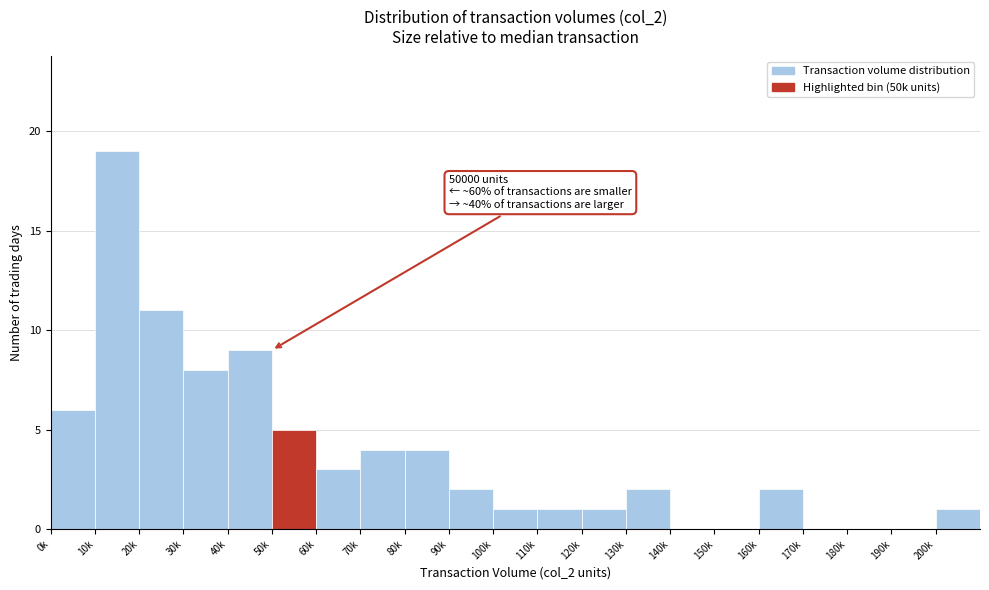

Reading right to left, transcribe all the data shown in this chart.

200k=1	190k=0	180k=0	170k=0	160k=2	150k=0	140k=0	130k=2	120k=1	110k=1	100k=1	90k=2	80k=4	70k=4	60k=3	50k=5	40k=9	30k=8	20k=11	10k=19	0k=6